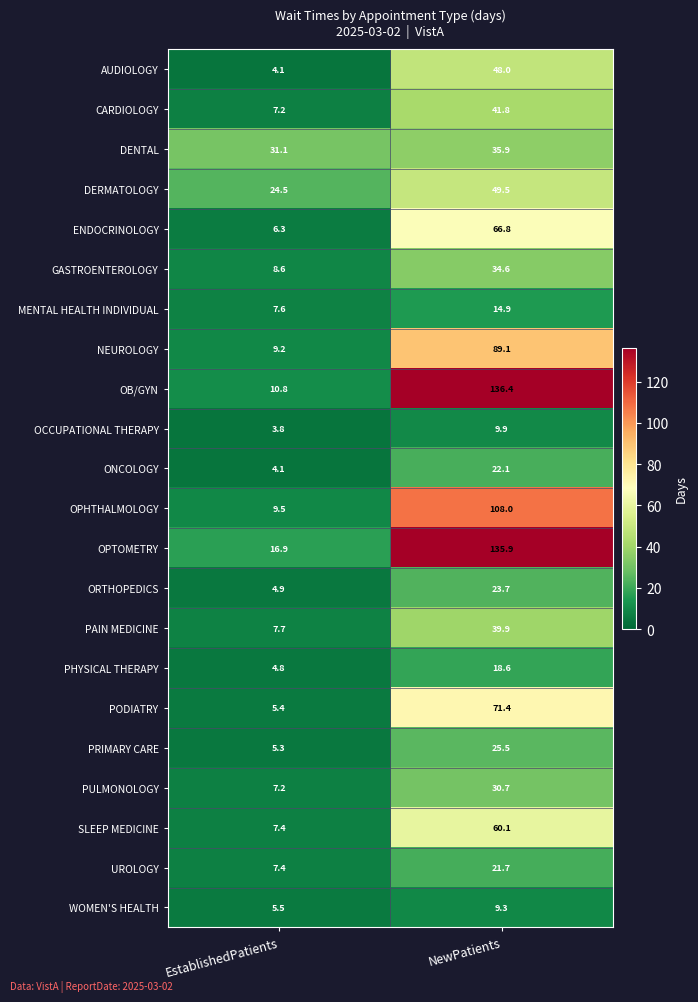

What is the difference between the maximum and minimum values in the ORTHOPEDICS series?

18.8